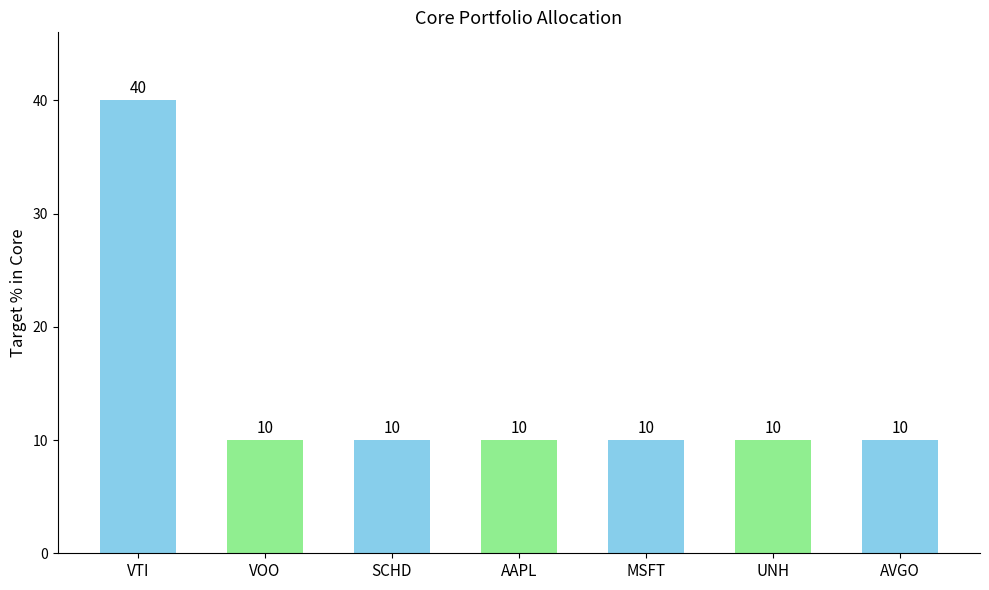

What value does the data have at UNH, to the nearest 10?

10